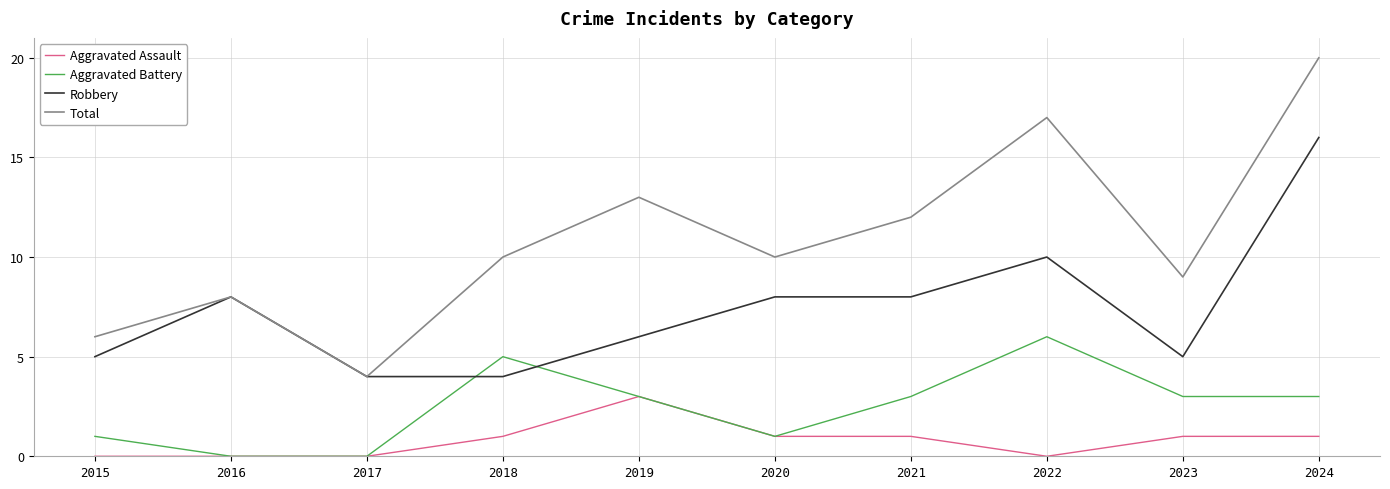

Read the Total value at 2024, to the nearest 10.

20